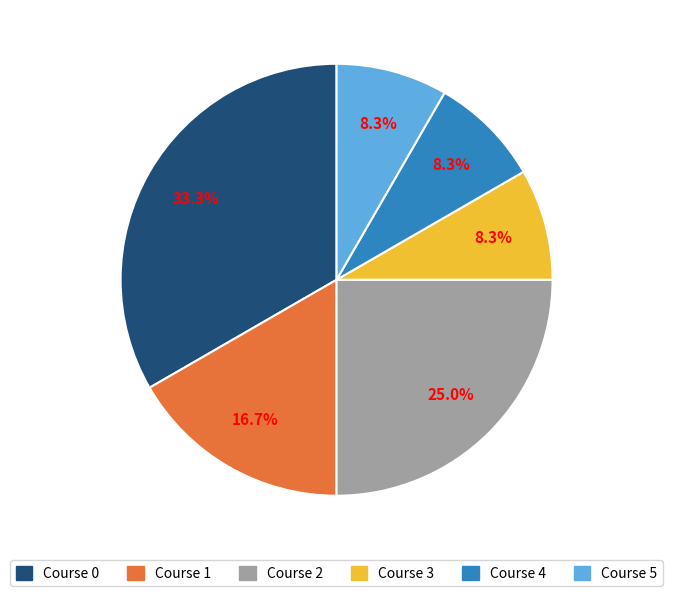

What is the largest slice in the pie chart?

Course 0